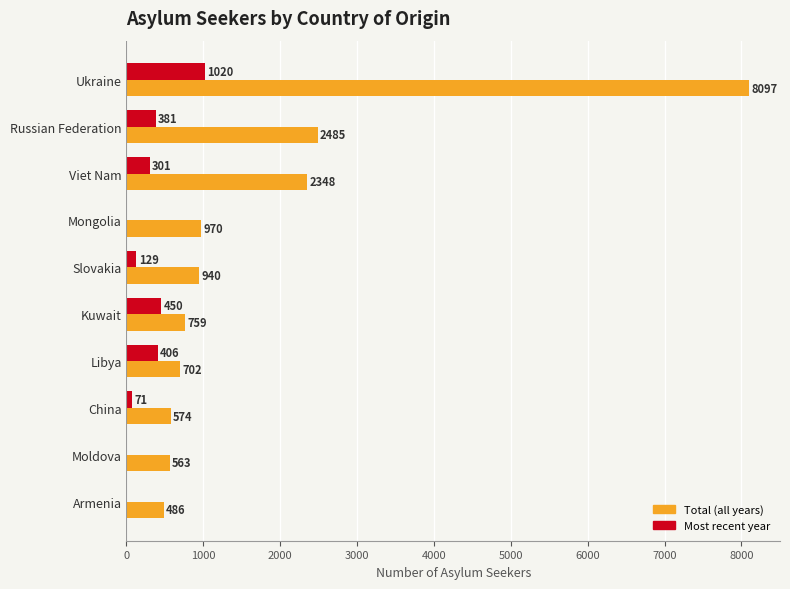

At which label is Most recent year closest to 510?

Kuwait